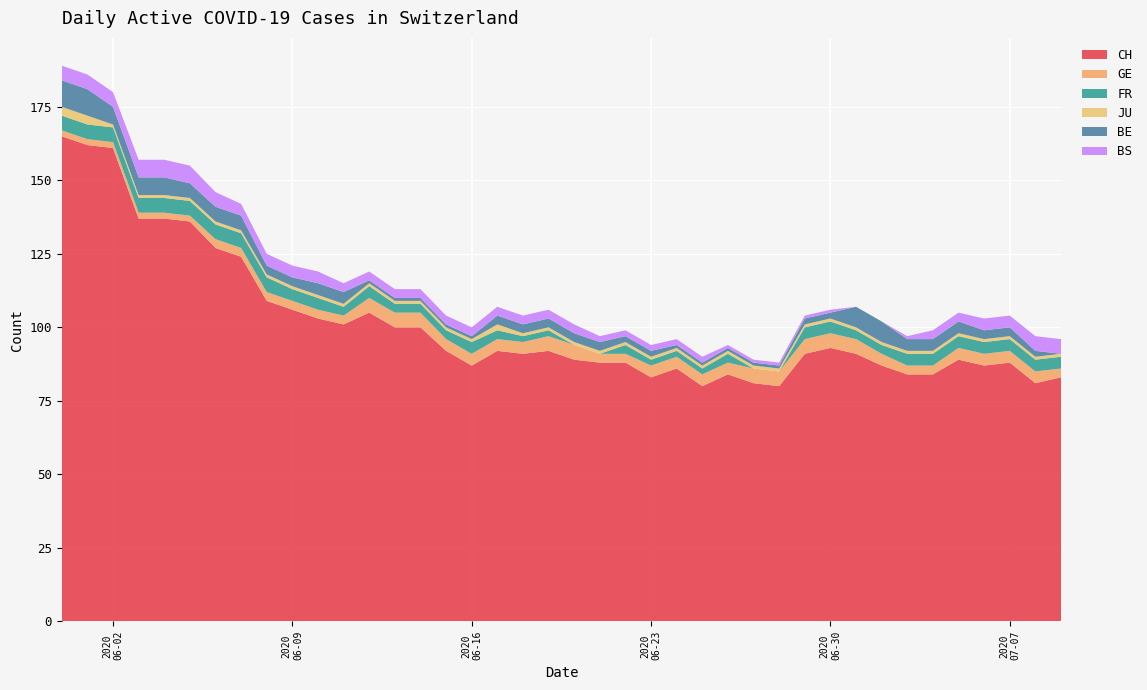

Reading left to right, extract all data points from this chart.

CH: 0=165	1=162	2=161	3=137	4=137	5=136	6=127	7=124	8=109	9=106	10=103	11=101	12=105	13=100	14=100	15=92	16=87	17=92	18=91	19=92	20=89	21=88	22=88	23=83	24=86	25=80	26=84	27=81	28=80	29=91	30=93	31=91	32=87	33=84	34=84	35=89	36=87	37=88	38=81	39=83
GE: 0=2	1=2	2=2	3=2	4=2	5=2	6=3	7=3	8=3	9=3	10=3	11=3	12=5	13=5	14=5	15=4	16=4	17=4	18=4	19=5	20=5	21=3	22=3	23=4	24=4	25=4	26=4	27=5	28=5	29=5	30=5	31=5	32=4	33=3	34=3	35=4	36=4	37=4	38=4	39=3
FR: 0=5	1=5	2=5	3=5	4=5	5=5	6=5	7=5	8=5	9=4	10=4	11=3	12=4	13=3	14=3	15=3	16=4	17=3	18=2	19=2	20=0	21=0	22=3	23=2	24=2	25=2	26=3	27=0	28=0	29=4	30=4	31=3	32=3	33=4	34=4	35=4	36=4	37=4	38=4	39=4
JU: 0=3	1=3	2=1	3=1	4=1	5=1	6=1	7=1	8=1	9=1	10=1	11=1	12=1	13=1	14=1	15=1	16=1	17=2	18=1	19=1	20=1	21=1	22=1	23=1	24=1	25=1	26=1	27=1	28=1	29=1	30=1	31=1	32=1	33=1	34=1	35=1	36=1	37=1	38=1	39=1
BE: 0=9	1=9	2=6	3=6	4=6	5=5	6=5	7=5	8=3	9=3	10=4	11=4	12=1	13=1	14=1	15=1	16=1	17=3	18=3	19=3	20=3	21=3	22=2	23=2	24=1	25=1	26=1	27=1	28=1	29=2	30=2	31=7	32=7	33=4	34=4	35=4	36=3	37=3	38=2	39=0
BS: 0=5	1=5	2=5	3=6	4=6	5=6	6=5	7=4	8=4	9=4	10=4	11=3	12=3	13=3	14=3	15=3	16=3	17=3	18=3	19=3	20=3	21=2	22=2	23=2	24=2	25=2	26=1	27=1	28=1	29=1	30=1	31=0	32=0	33=1	34=3	35=3	36=4	37=4	38=5	39=5